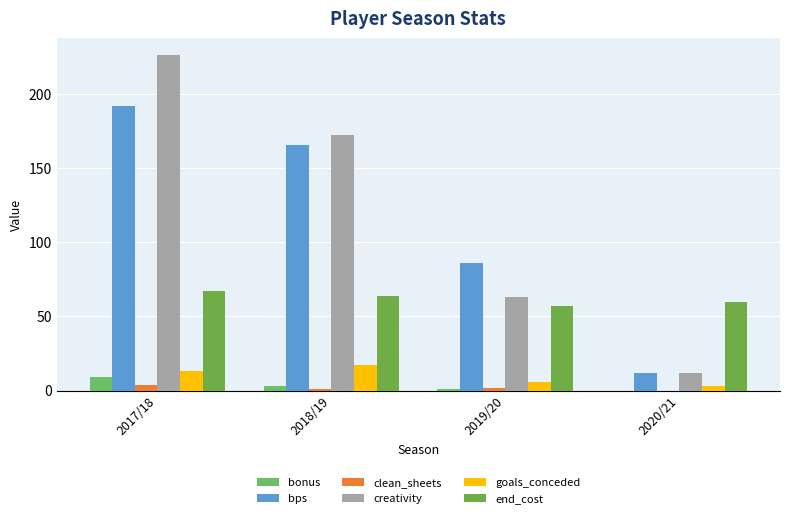

At which label does clean_sheets reach its minimum?

2020/21